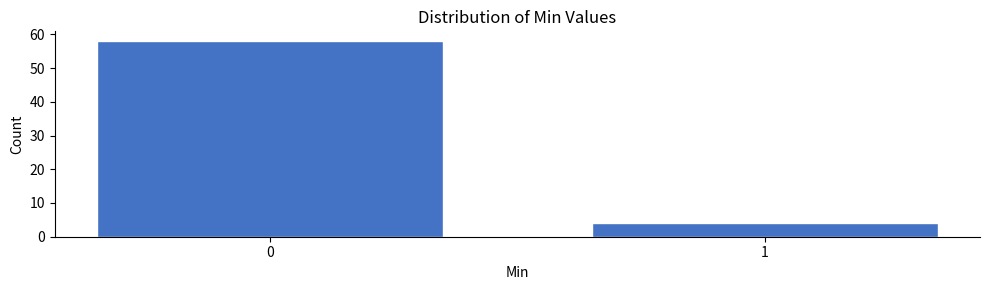

Reading right to left, transcribe all the data shown in this chart.

4	58